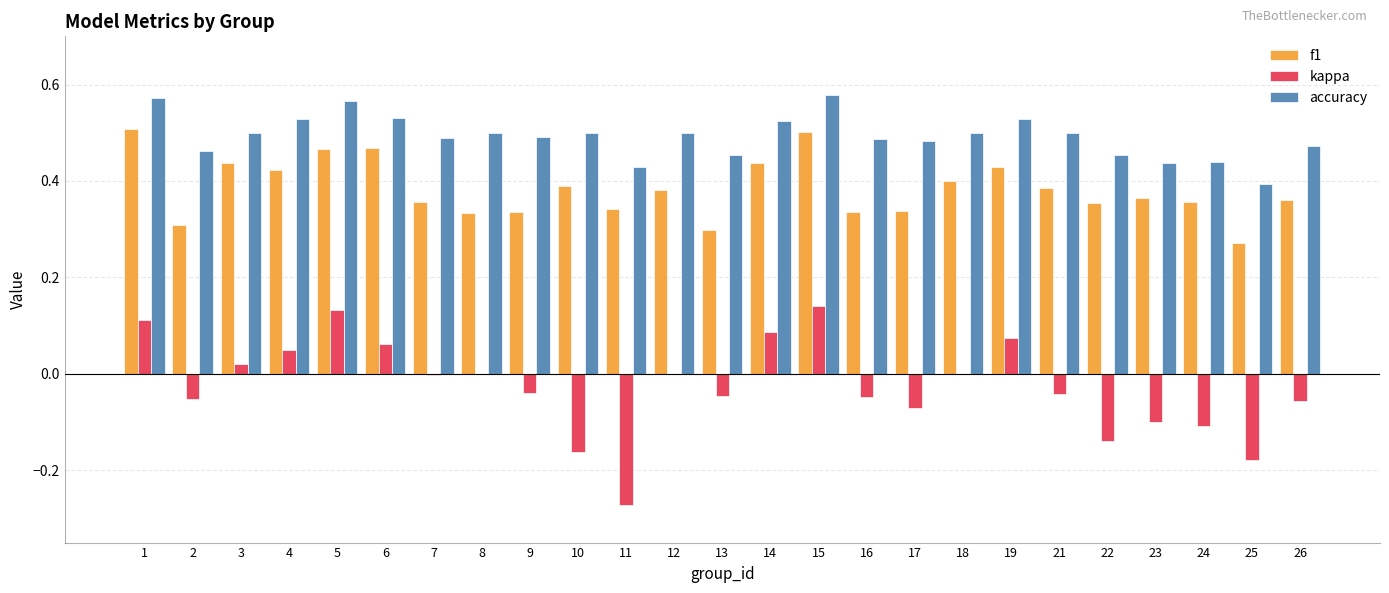

What are all the series names shown in the legend?

f1, kappa, accuracy